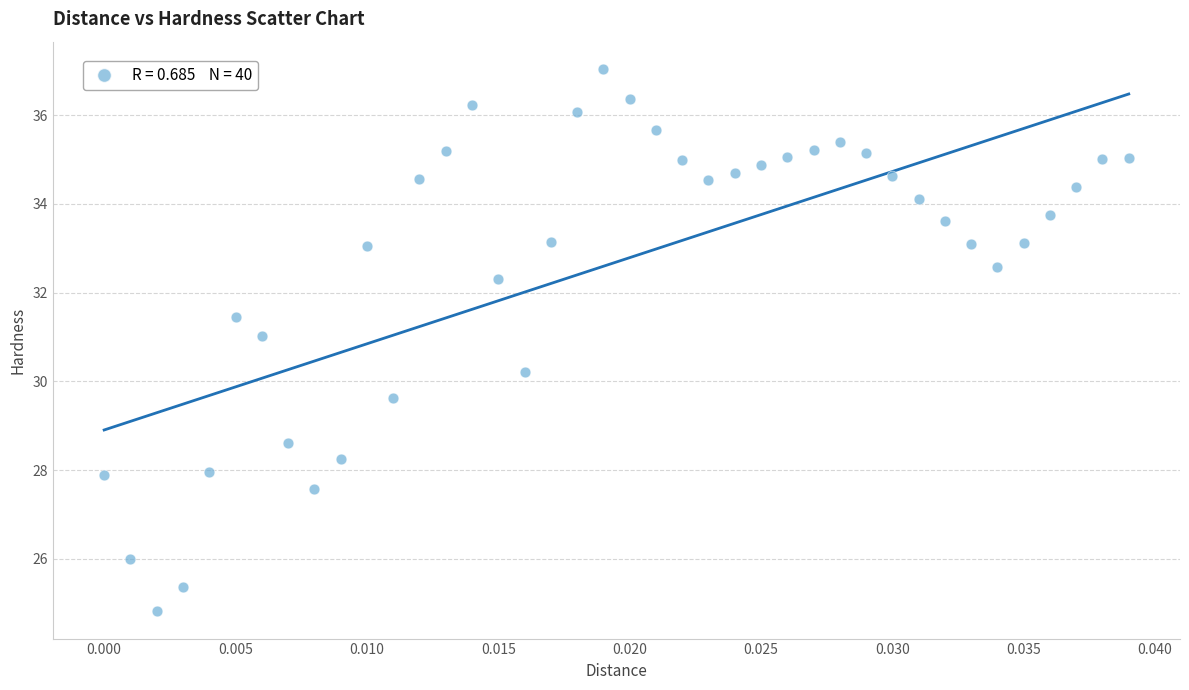

What Y value in the scatter plot is closest to 30?

30.2